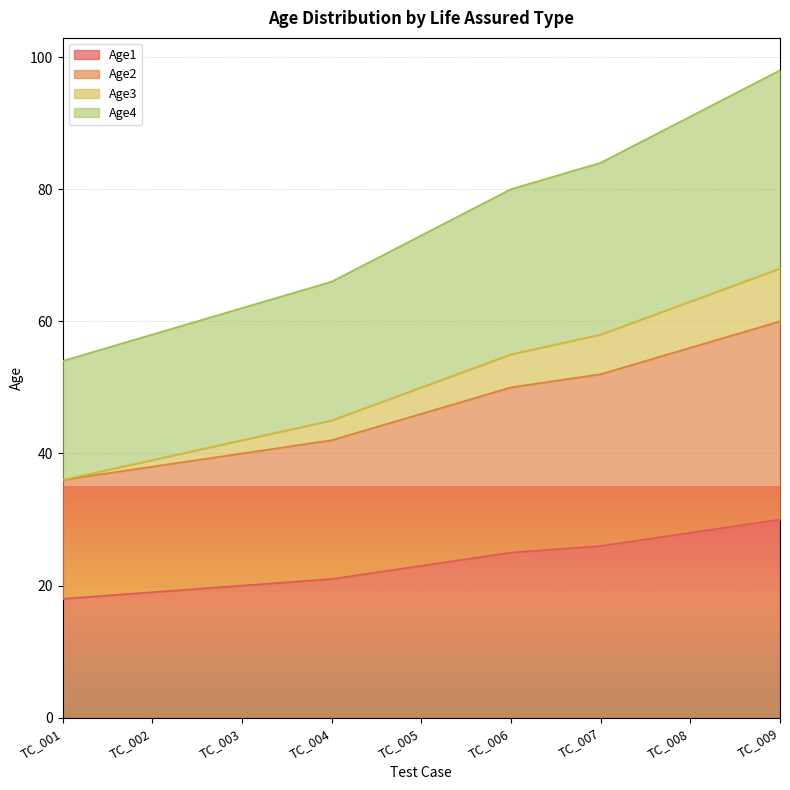

List the series in order of their peak value, highest first.

Age4, Age3, Age2, Age1